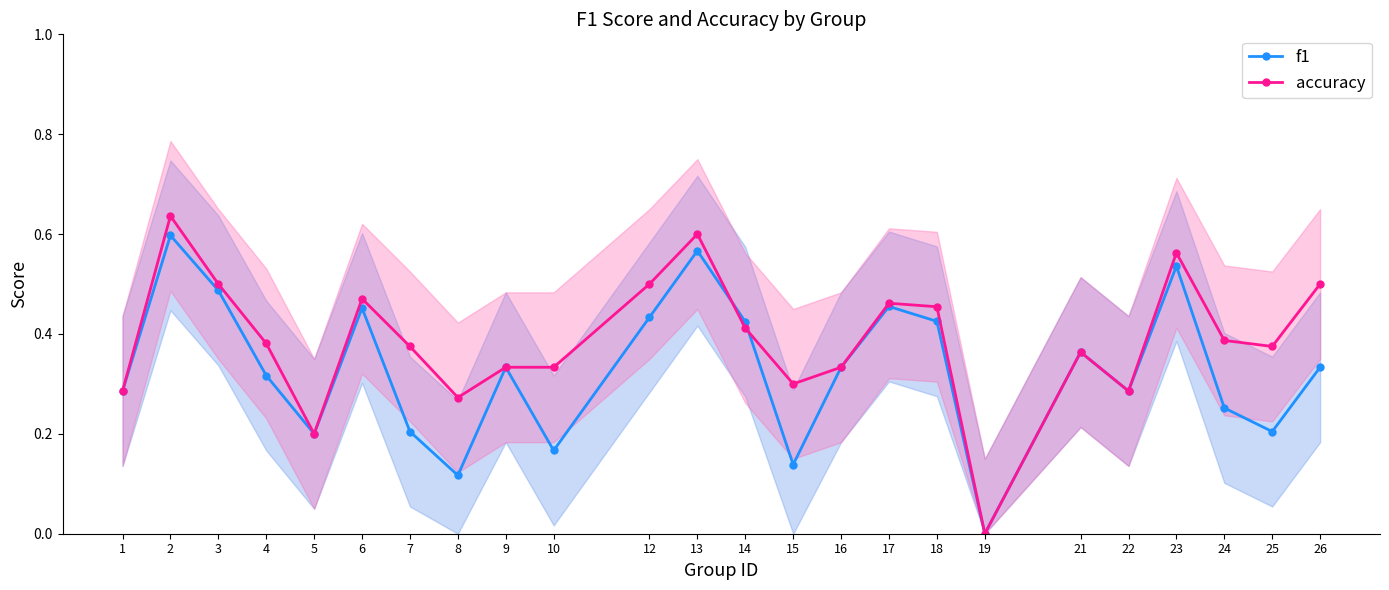

What is the average value of the accuracy series?

0.4